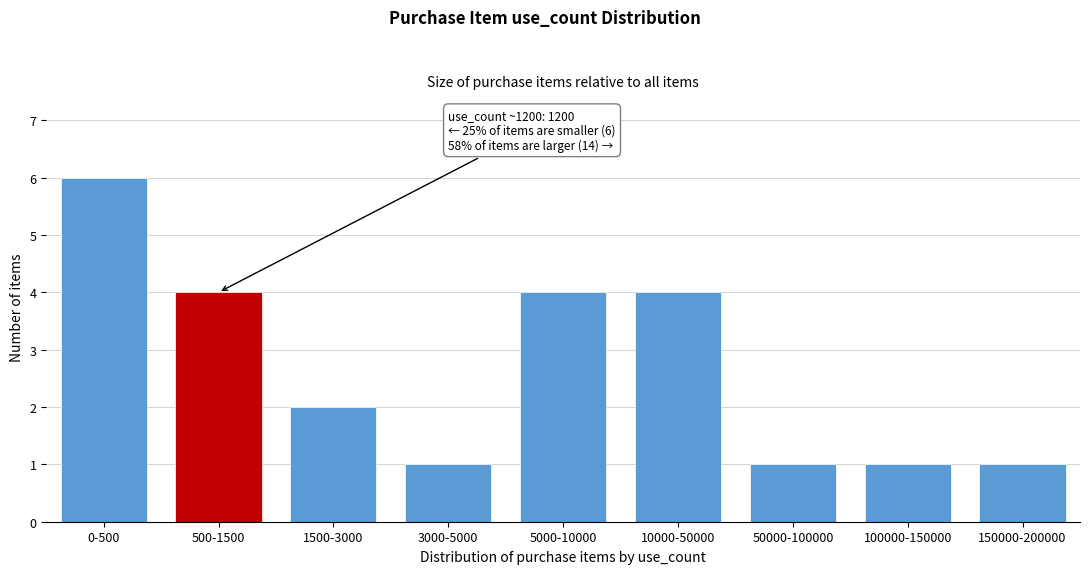

Reading left to right, what are all the values shown in this chart?

0-500=6	500-1500=4	1500-3000=2	3000-5000=1	5000-10000=4	10000-50000=4	50000-100000=1	100000-150000=1	150000-200000=1